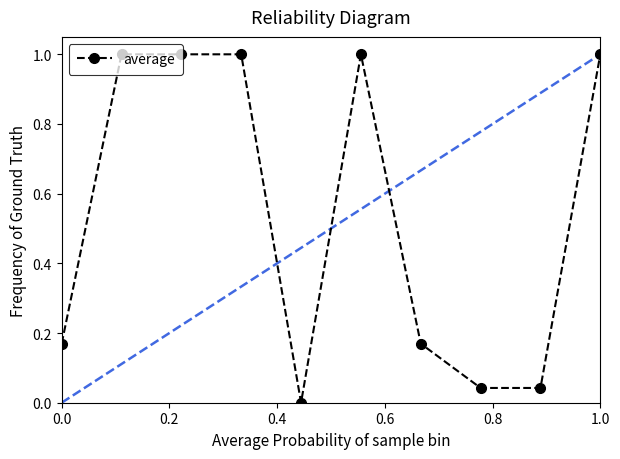

True or false: there are more than 0 points higher than both neighbors.

True